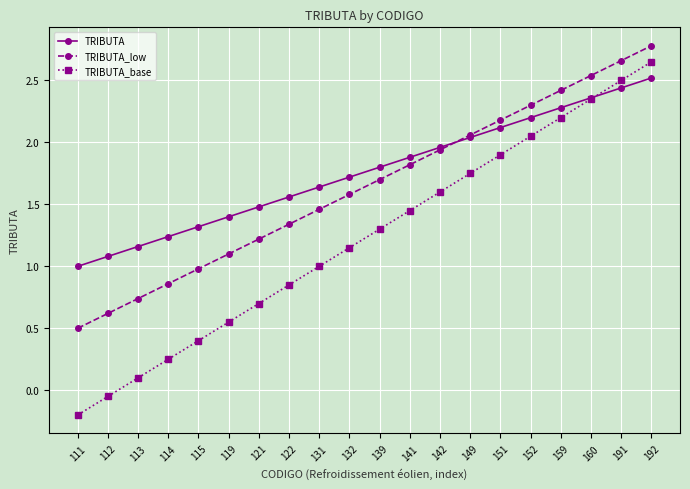

At which label is TRIBUTA_low closest to 1?

115